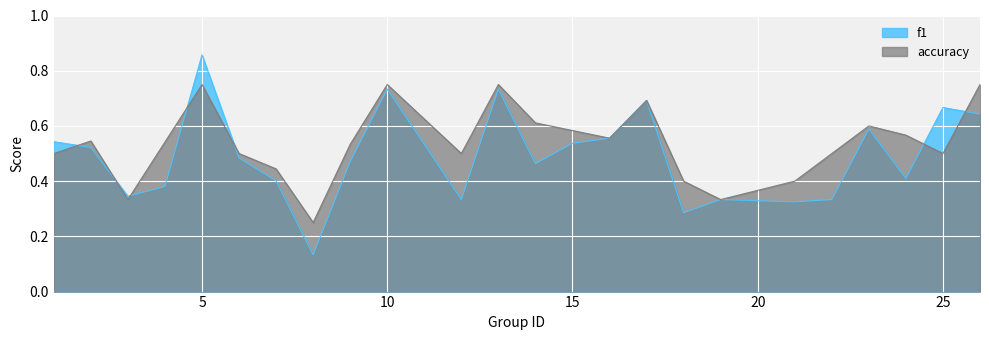

Is the value of accuracy at 10 greater than the value of f1 at 23?

Yes